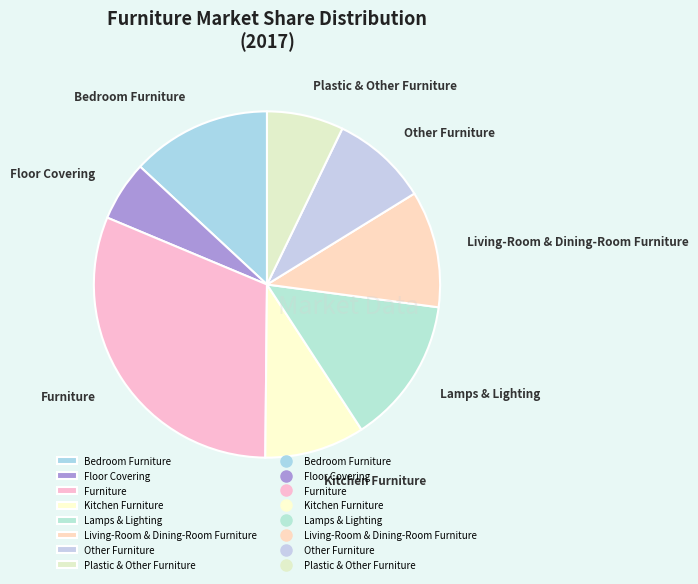

Combined, do Lamps & Lighting and Living-Room & Dining-Room Furniture account for over 50%?

No